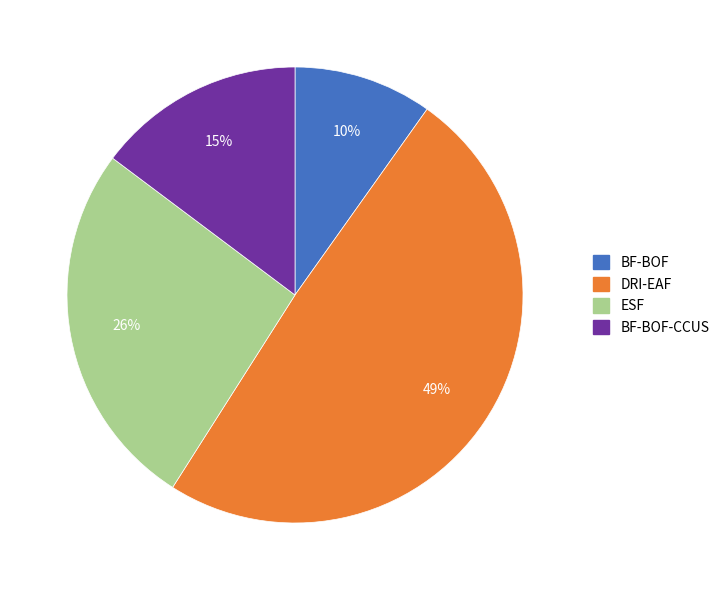

To the nearest percent, what is the average slice percentage?

25%